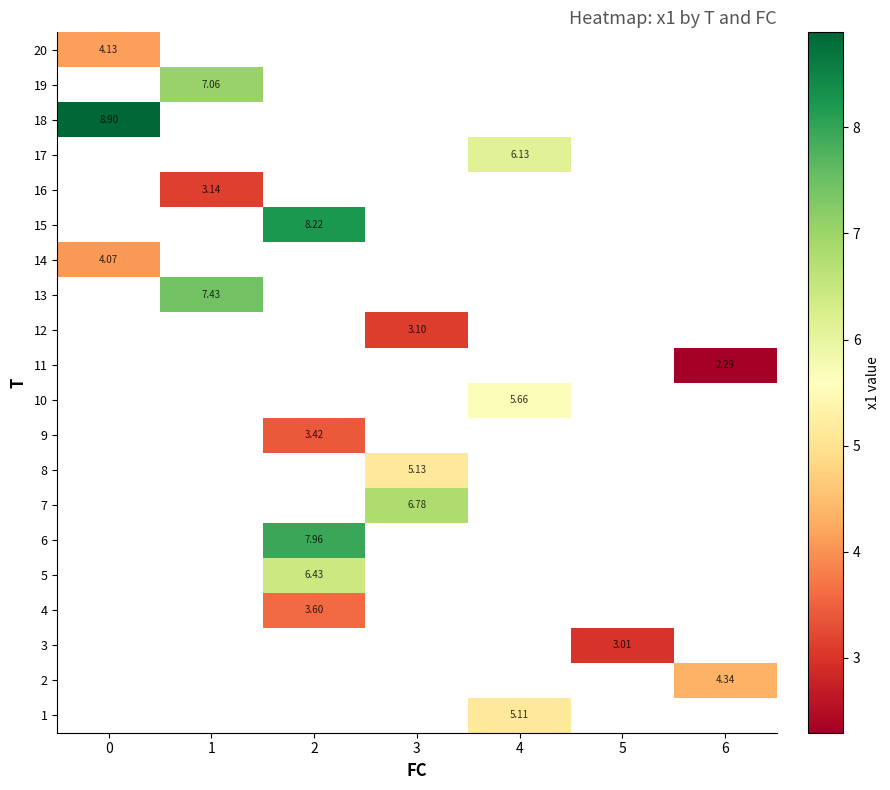

Which label corresponds to the smallest value in the chart?

6